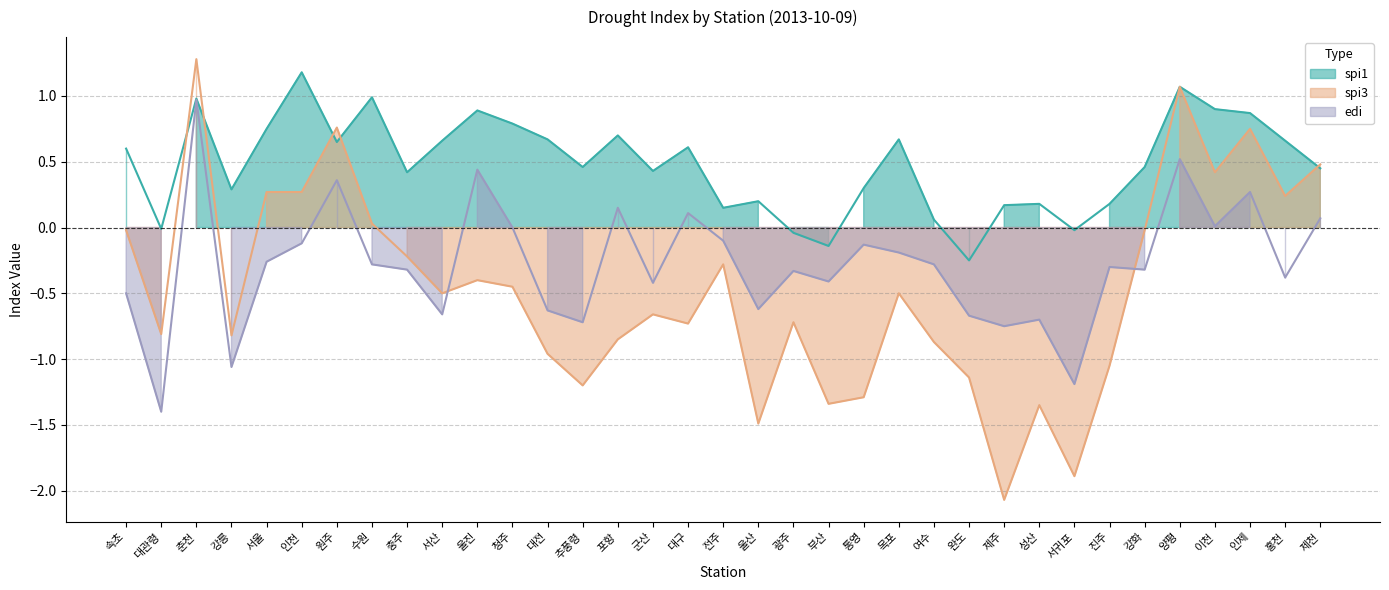

What is the value of the spi3 point at the 32nd from the left?

0.4